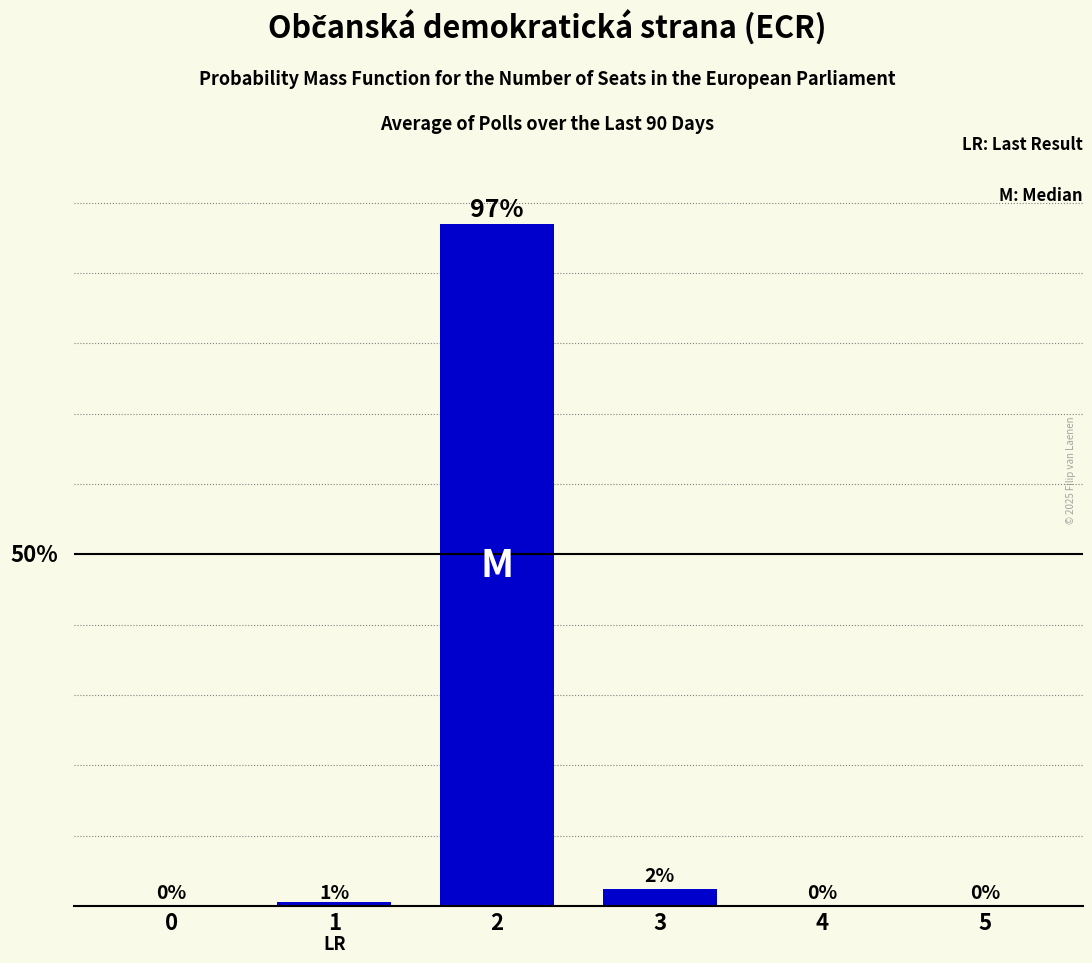

List the labels in order of value, largest first.

2, 3, 1, 0, 4, 5